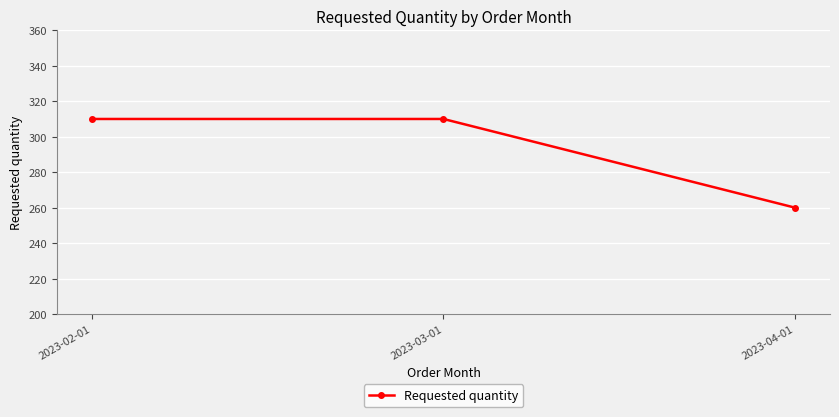

What is the ratio of the value at 2023-04-01 to the value at 2023-02-01?

0.8